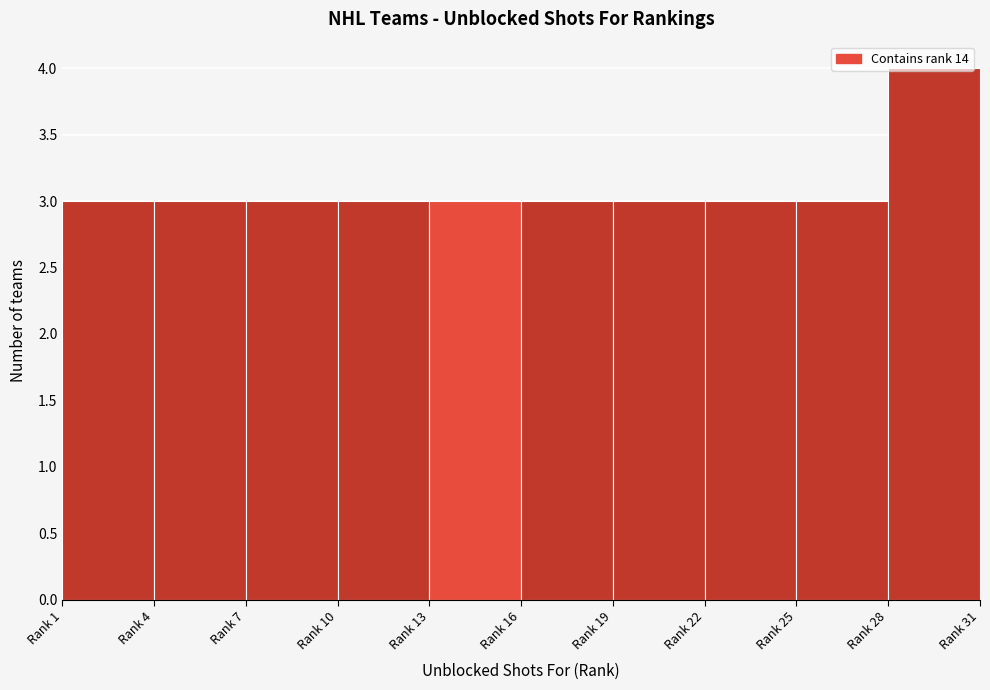

The chart shows a value of 3 at Rank 25. True or false?

True